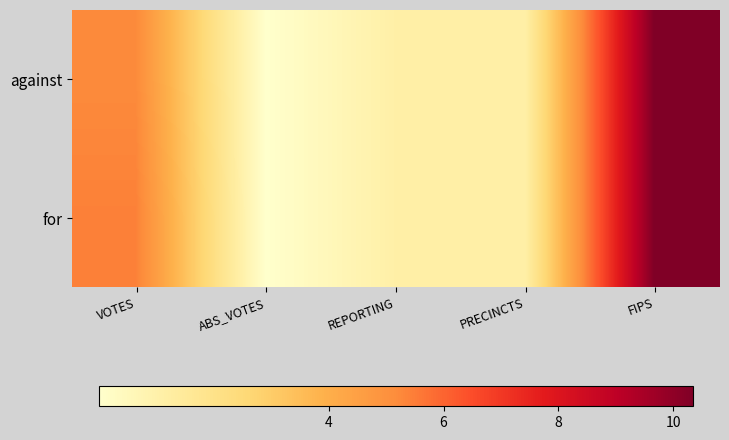

Between FIPS and REPORTING, which is larger?

FIPS